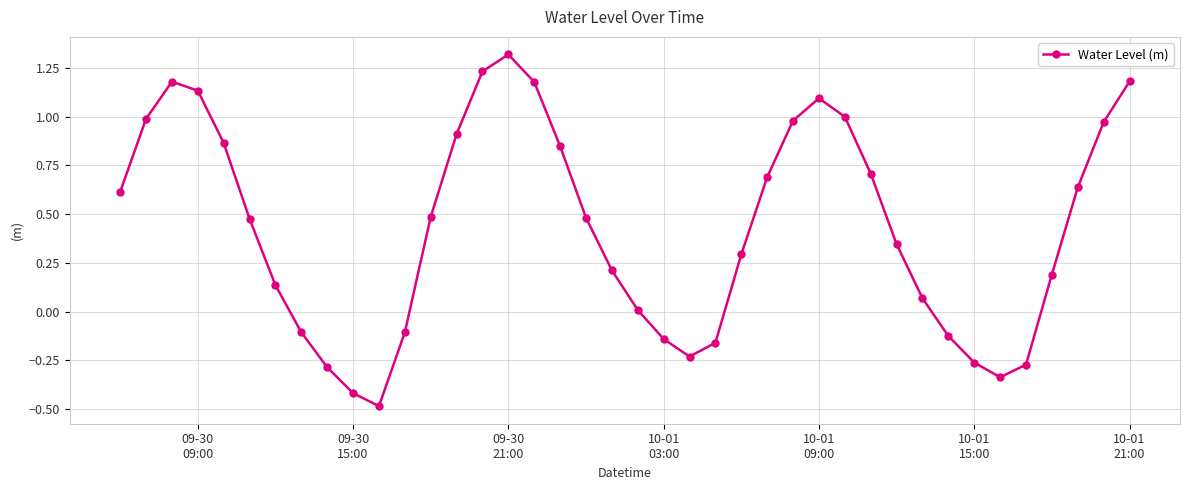

True or false: the data has more than 0 interior local peaks.

True